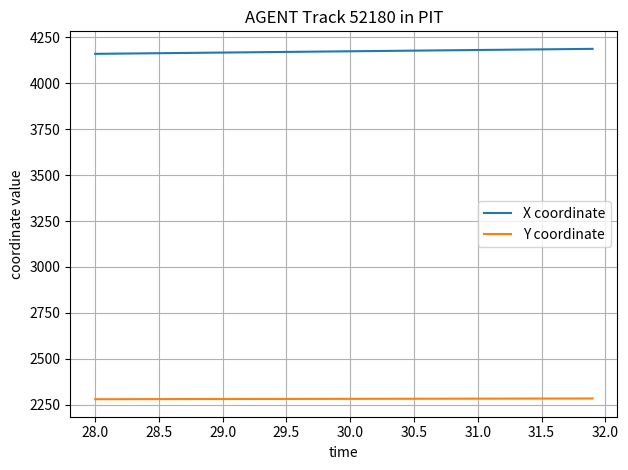

Does the chart have visible grid lines?

Yes